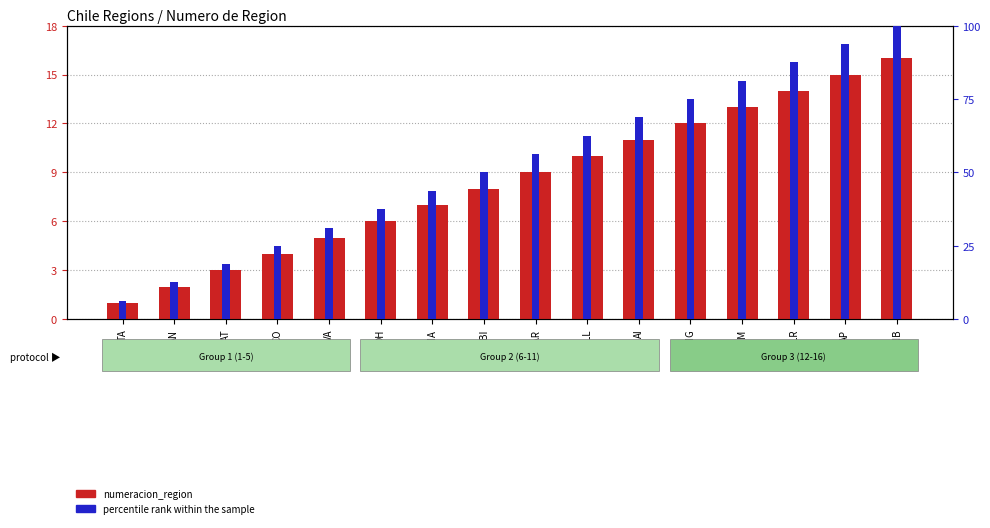

Reading left to right, extract all data points from this chart.

numeracion_region: 1.0	2.0	3.0	4.0	5.0	6.0	7.0	8.0	9.0	10.0	11.0	12.0	13.0	14.0	15.0	16.0
percentile rank within the sample: 6.2	12.5	18.8	25.0	31.2	37.5	43.8	50.0	56.2	62.5	68.8	75.0	81.2	87.5	93.8	100.0